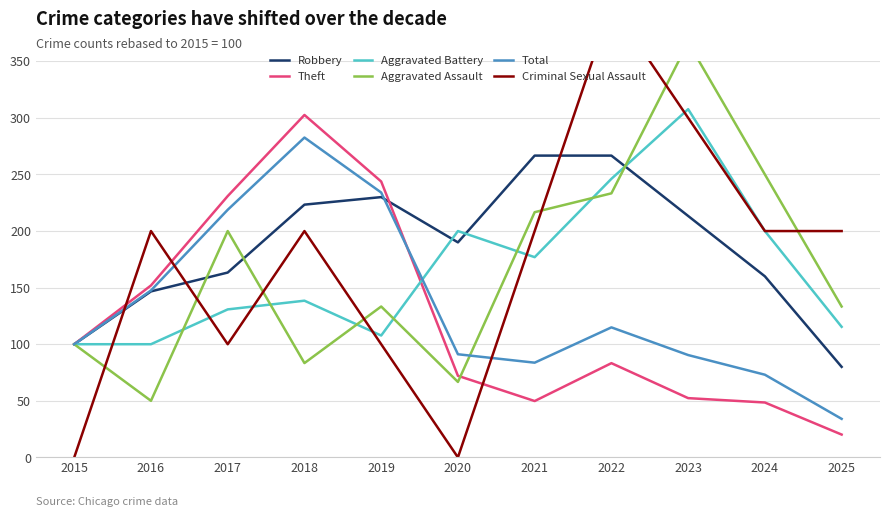

At how many categories does at least one series exceed 156?

10